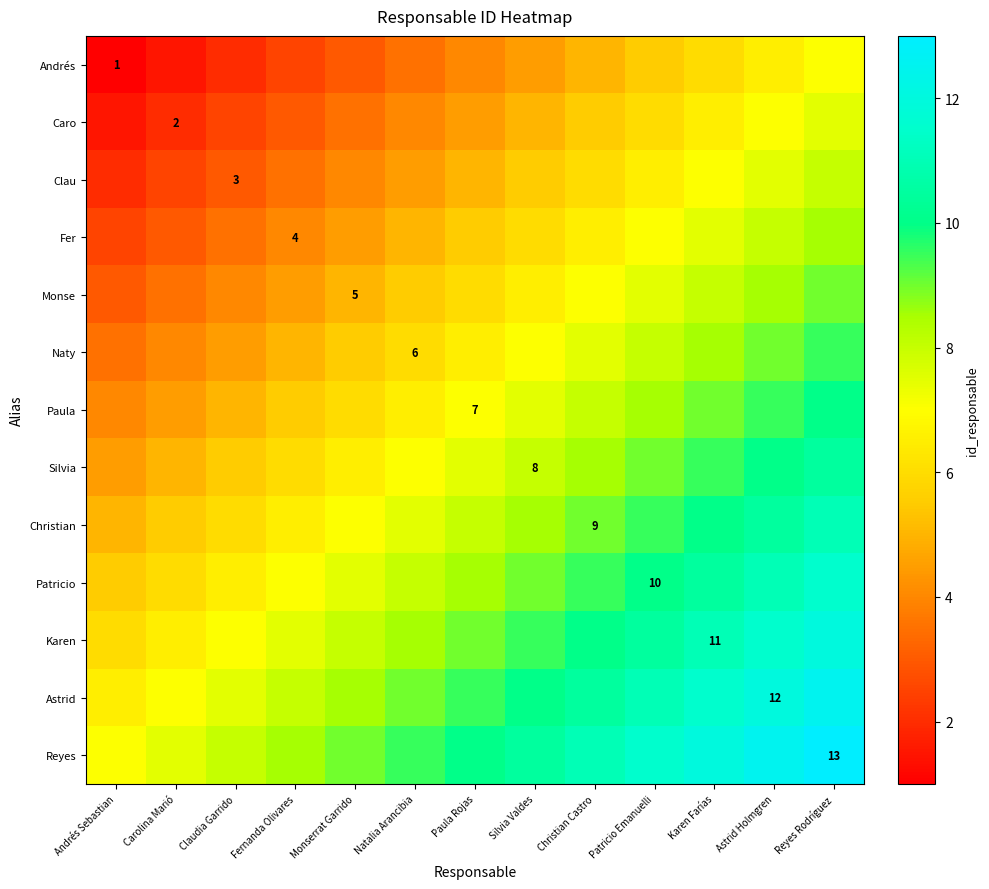

The value of Monse at Monserrat Garrido is 5.0. True or false?

True